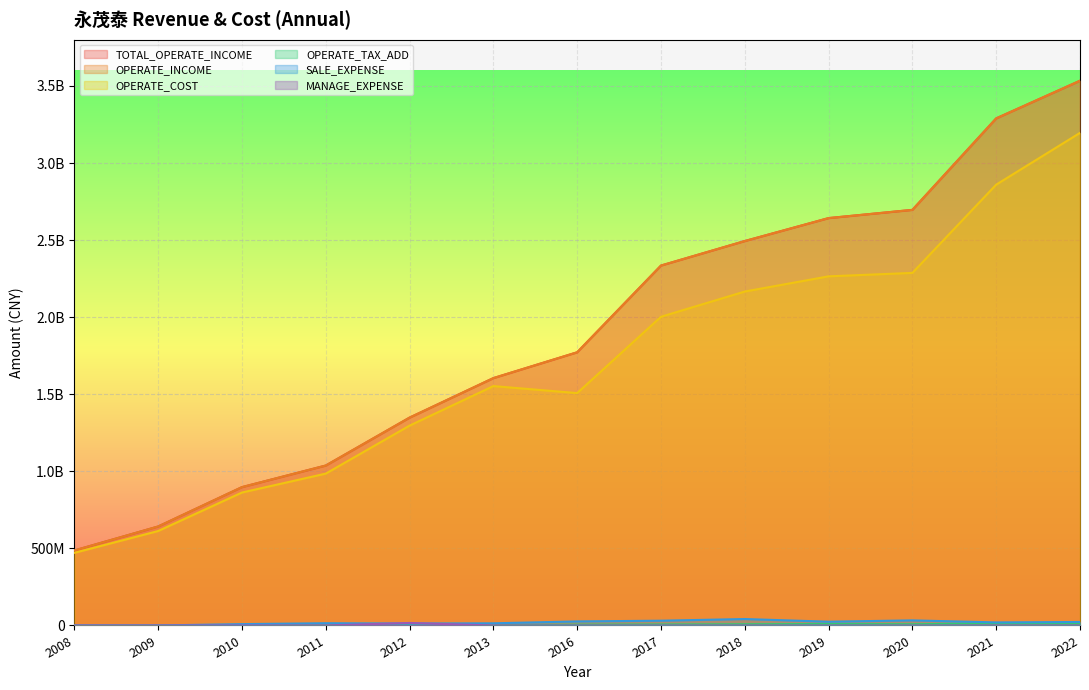

How many interior local peaks does the OPERATE_TAX_ADD series have?

3